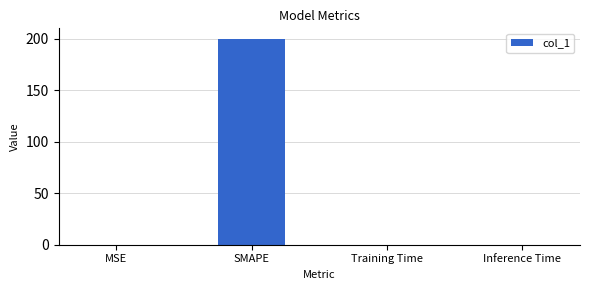

What is the change in value from MSE to Inference Time?

-0.1